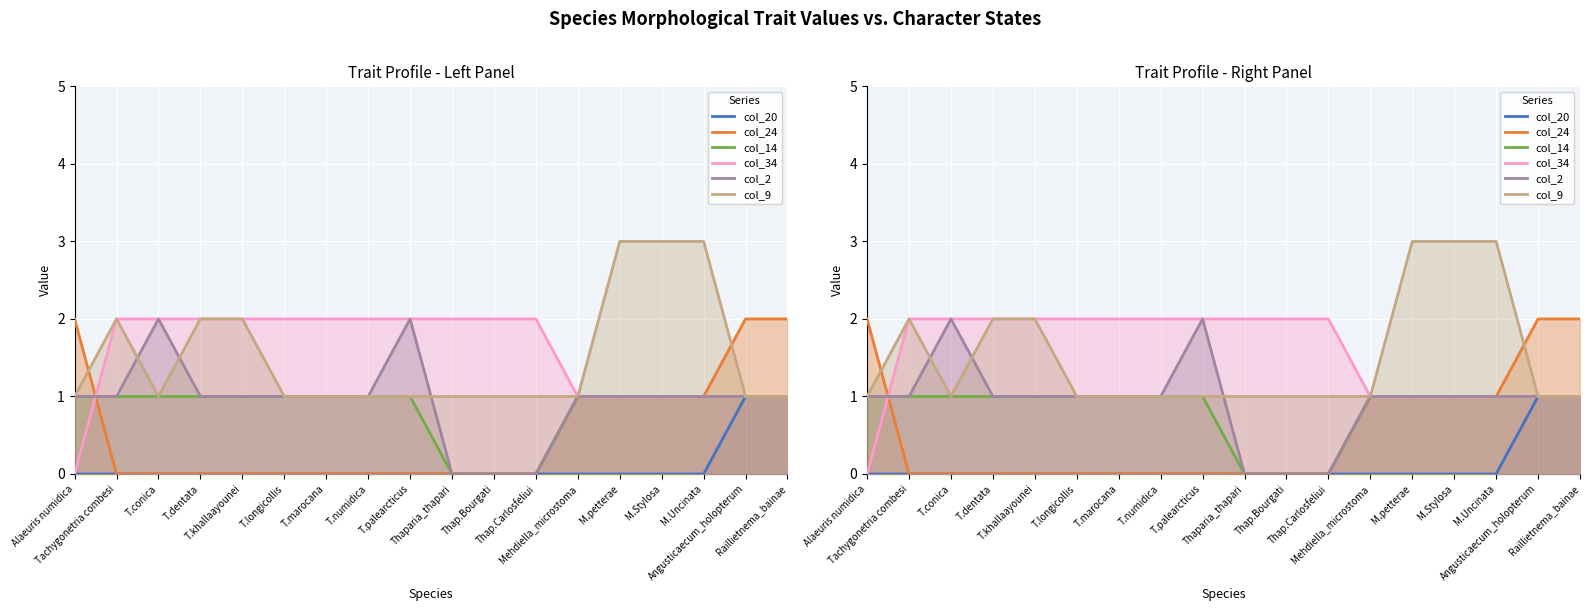

At which category is the sum across all series the highest?

M.petterae